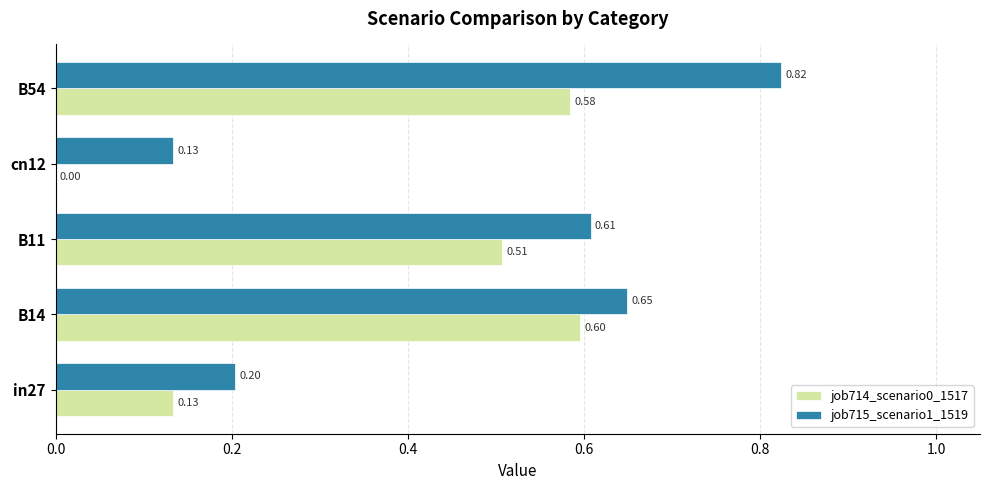

What is the sum of all job715_scenario1_1519 values?

2.4